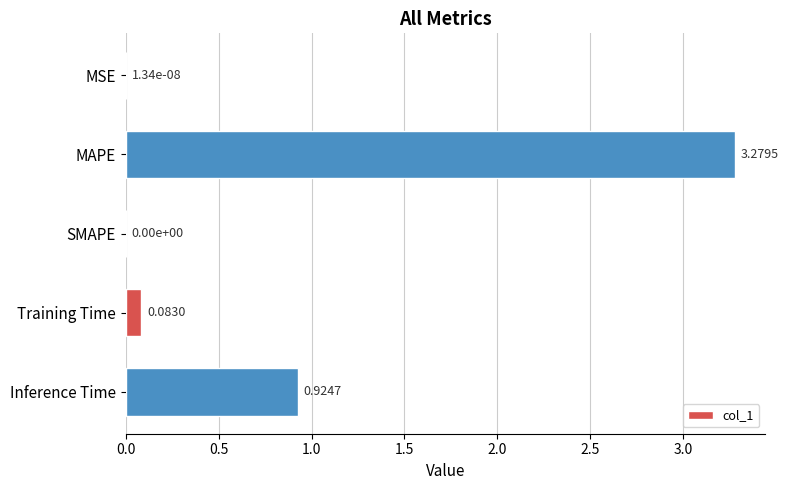

At which category does the chart reach its peak across all series?

MAPE